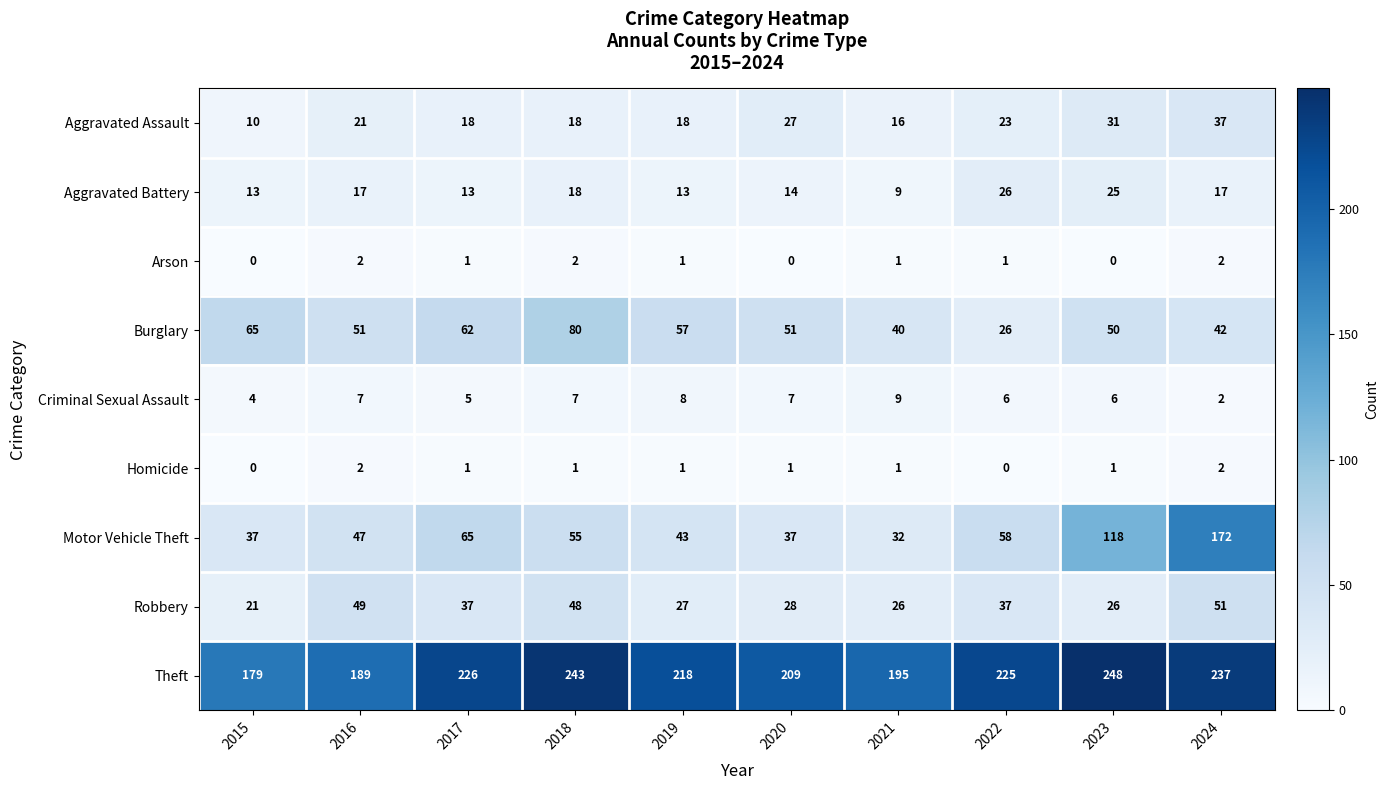

The Homicide series shows 2 at 2024. True or false?

True